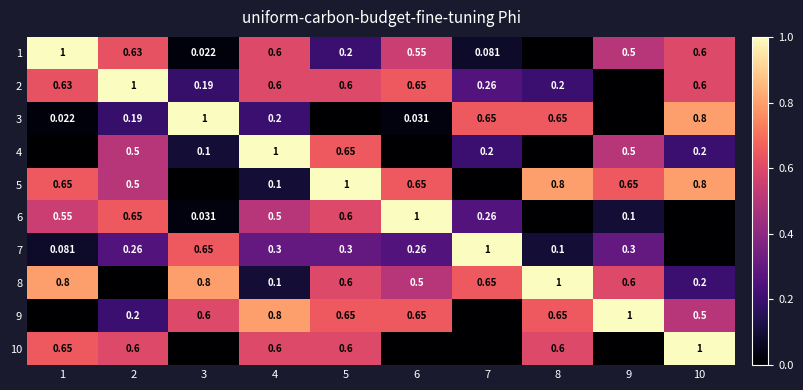

Is the value of 1 at 6 greater than the value of 6 at 2?

No